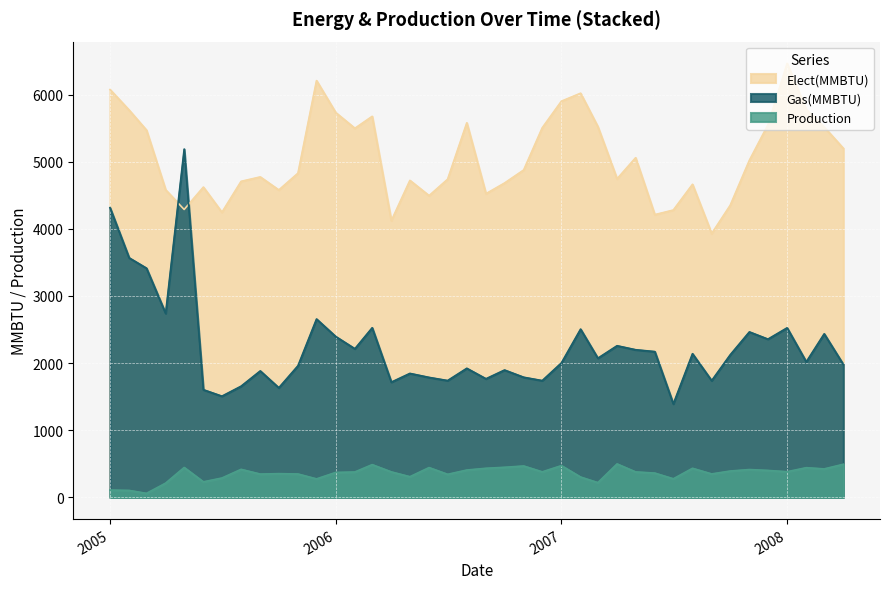

At which category does the chart reach its peak across all series?

2008